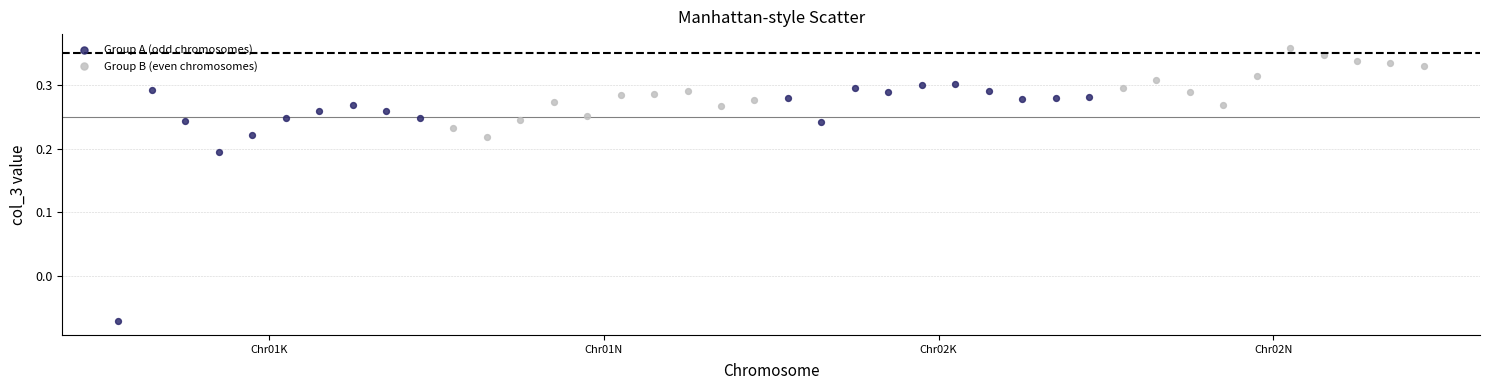

Which series has the largest Y range (max minus min)?

Group A (odd chromosomes)